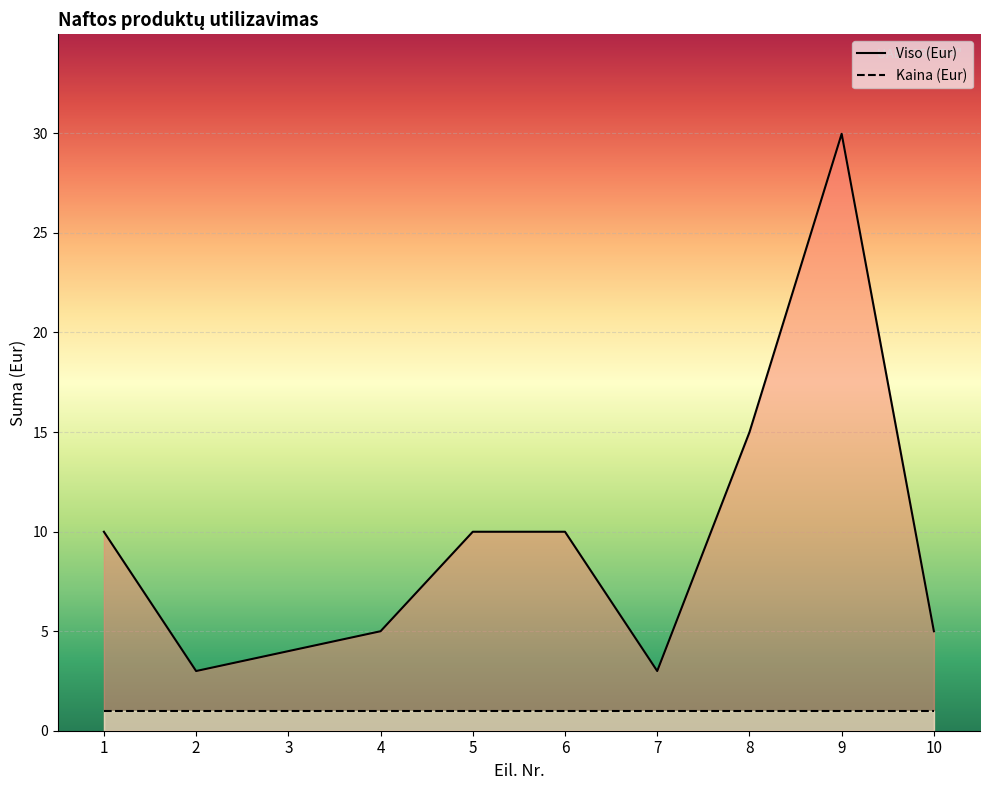

Reading right to left, what are all the values shown in this chart?

Viso (Eur): 10=5.0	9=30.0	8=15.0	7=3.0	6=10.0	5=10.0	4=5.0	3=4.0	2=3.0	1=10.0
Kaina (Eur): 10=1.0	9=1.0	8=1.0	7=1.0	6=1.0	5=1.0	4=1.0	3=1.0	2=1.0	1=1.0